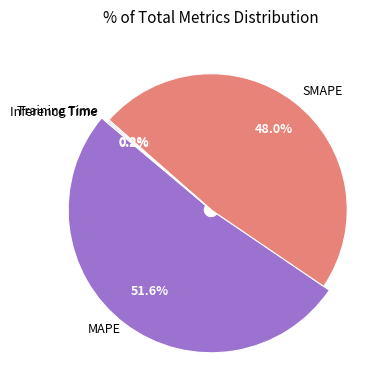

True or false: SMAPE accounts for 48% of the total.

True